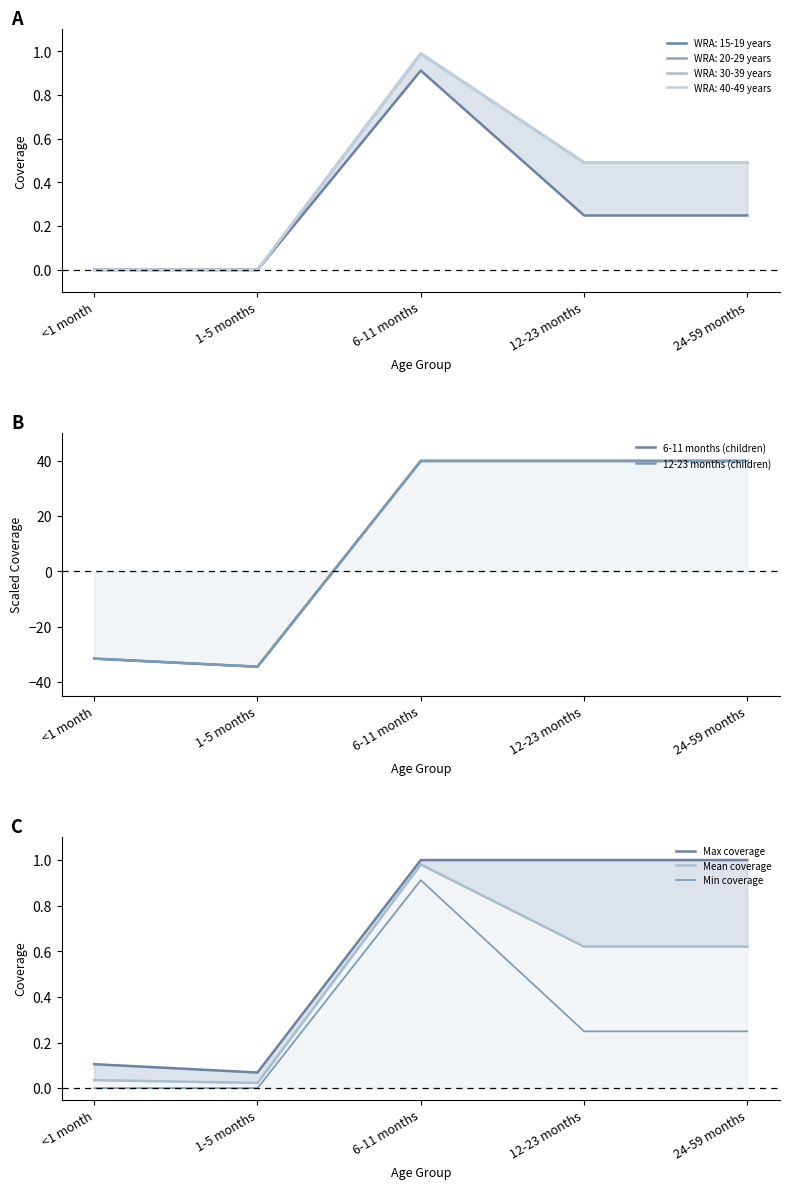

What is the label of the 5th point from the right?

<1 month